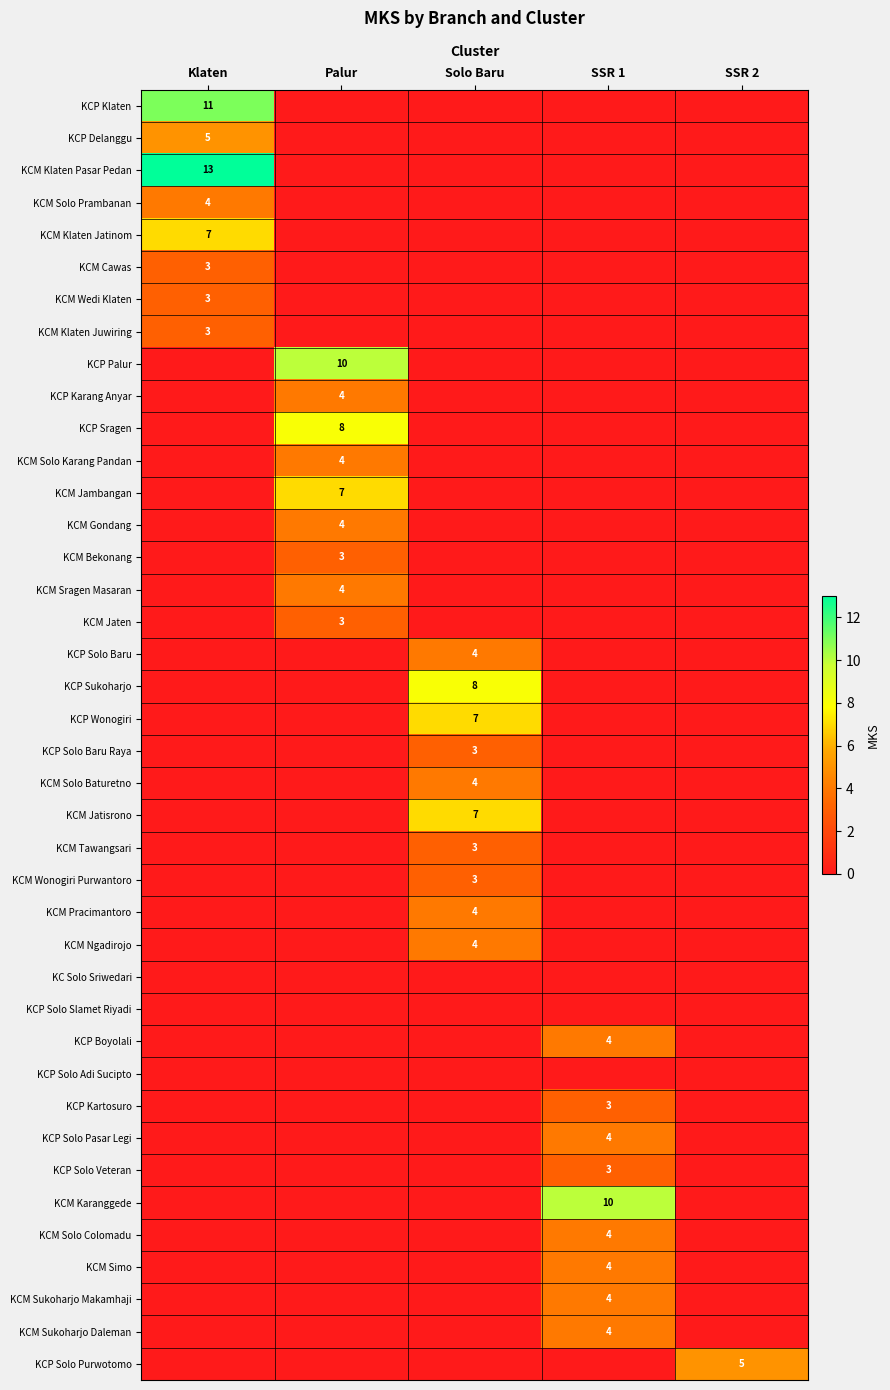

At how many categories does at least one series exceed 1?

5